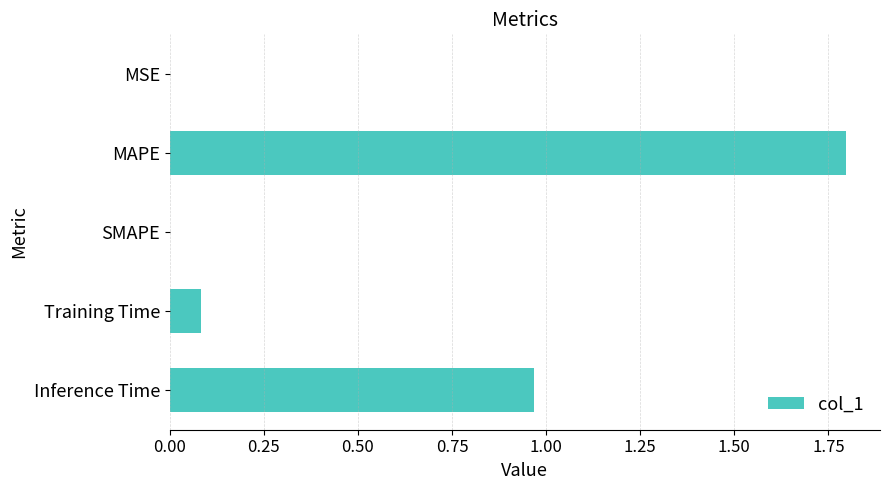

What is the sum of all values?

2.8